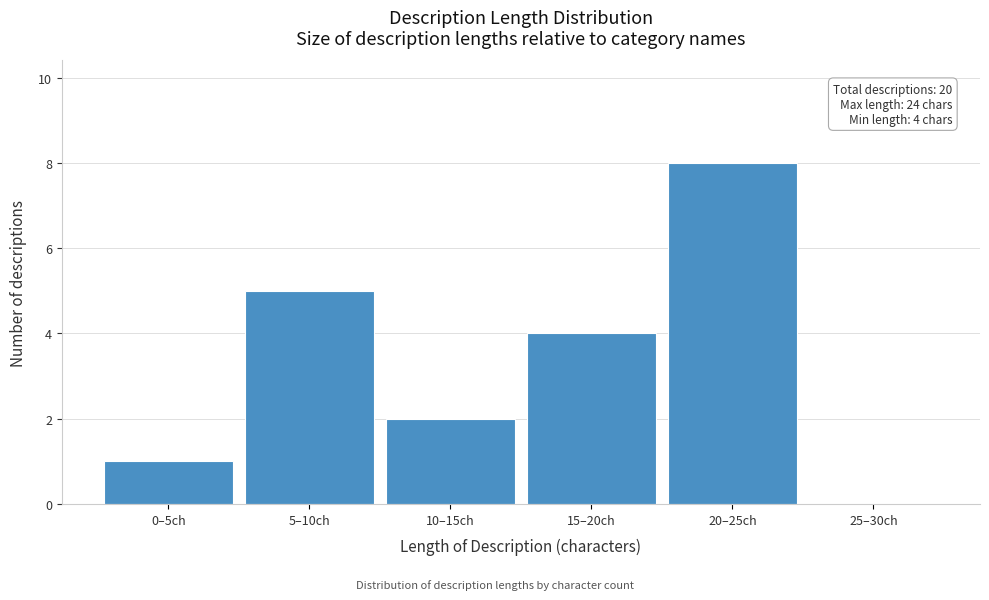

Reading right to left, list all the values displayed in this chart.

25–30ch=0	20–25ch=8	15–20ch=4	10–15ch=2	5–10ch=5	0–5ch=1